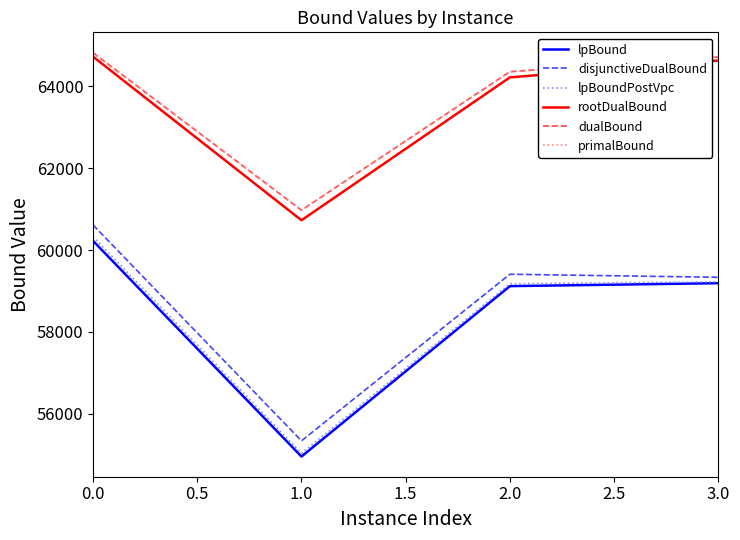

True or false: disjunctiveDualBound and rootDualBound intersect in this chart.

False